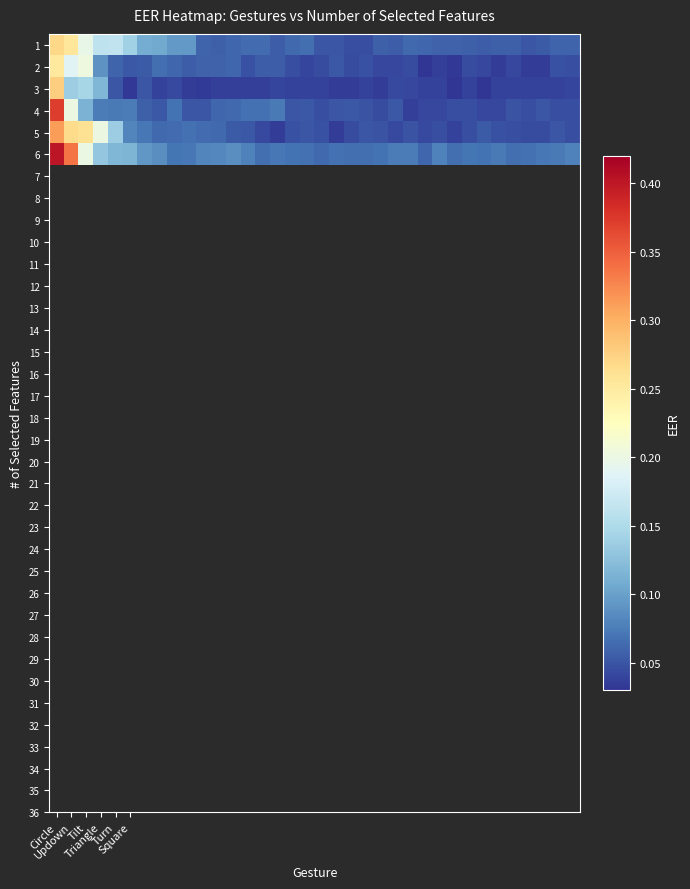

At how many categories does at least one series exceed 0?

36